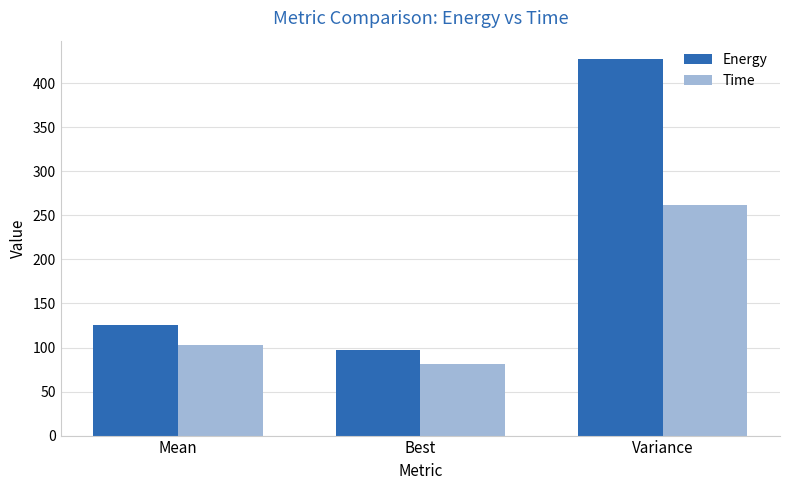

List the series in order of their overall mean, highest first.

Energy, Time